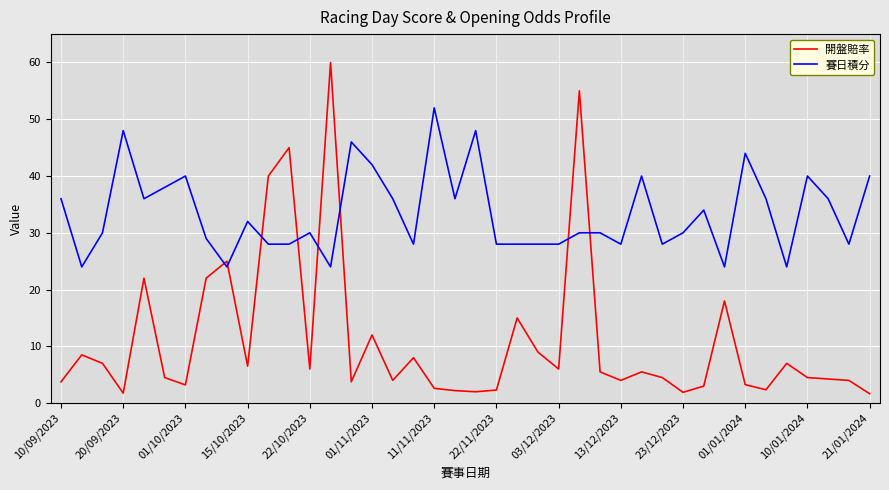

What is the maximum value for 開盤賠率?

60.0